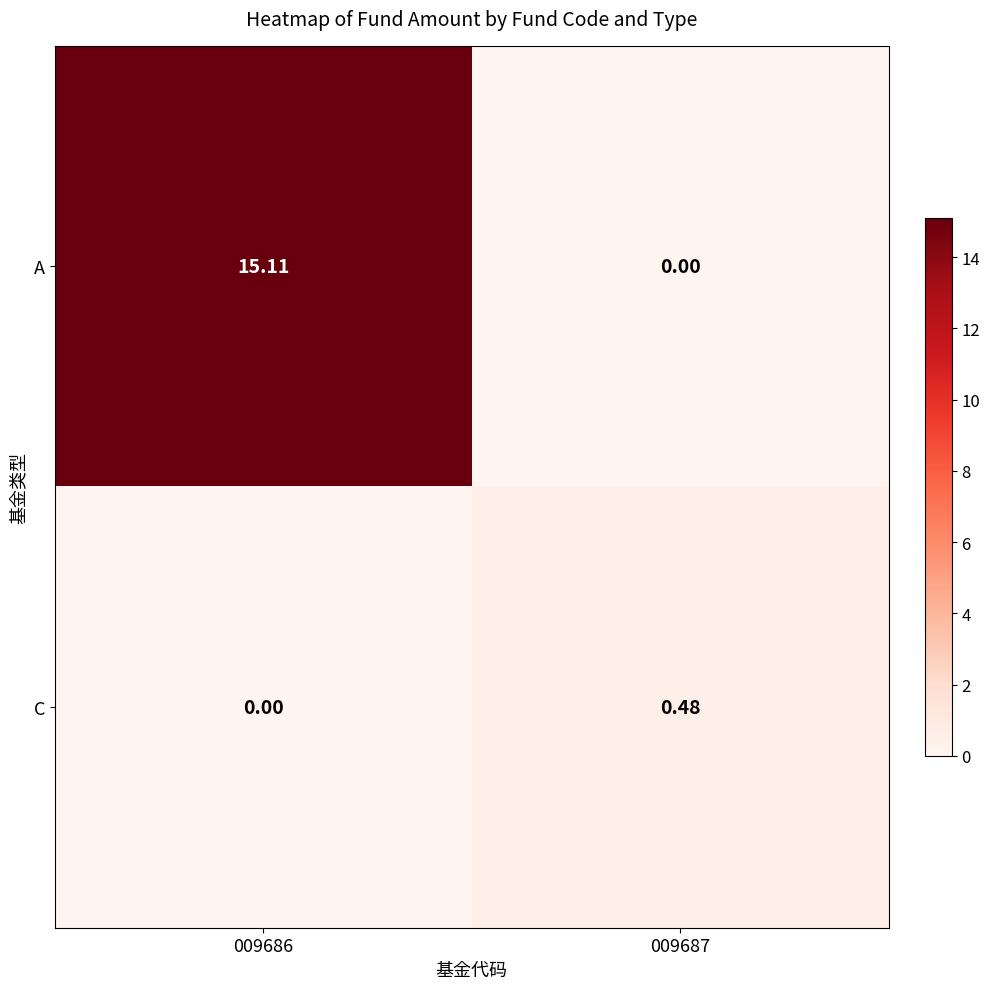

Between 009686 and 009687, which series saw the biggest shift?

A